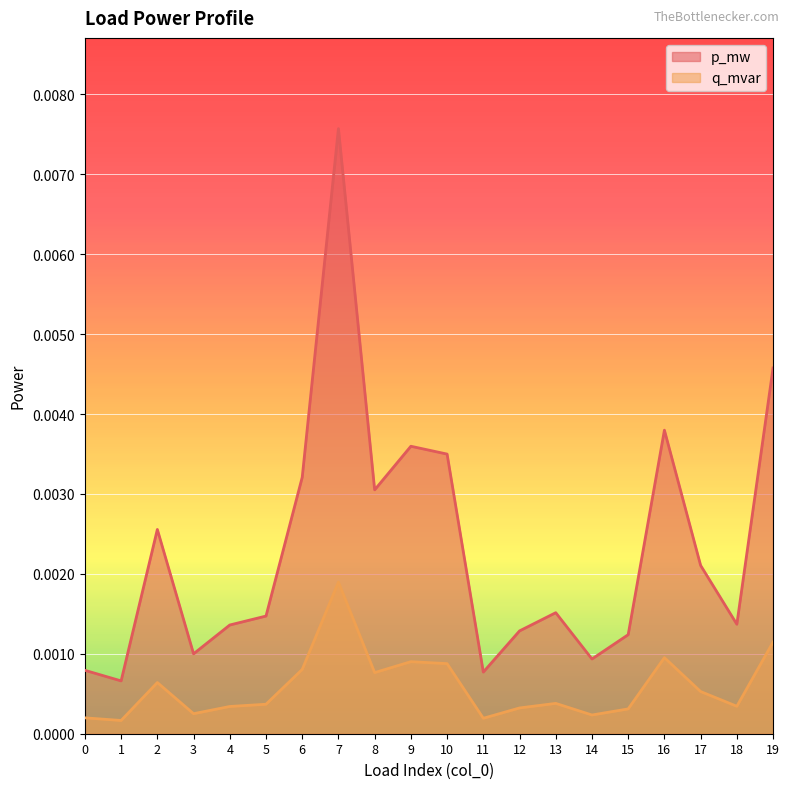

Does the chart display data point markers on the line(s)?

No